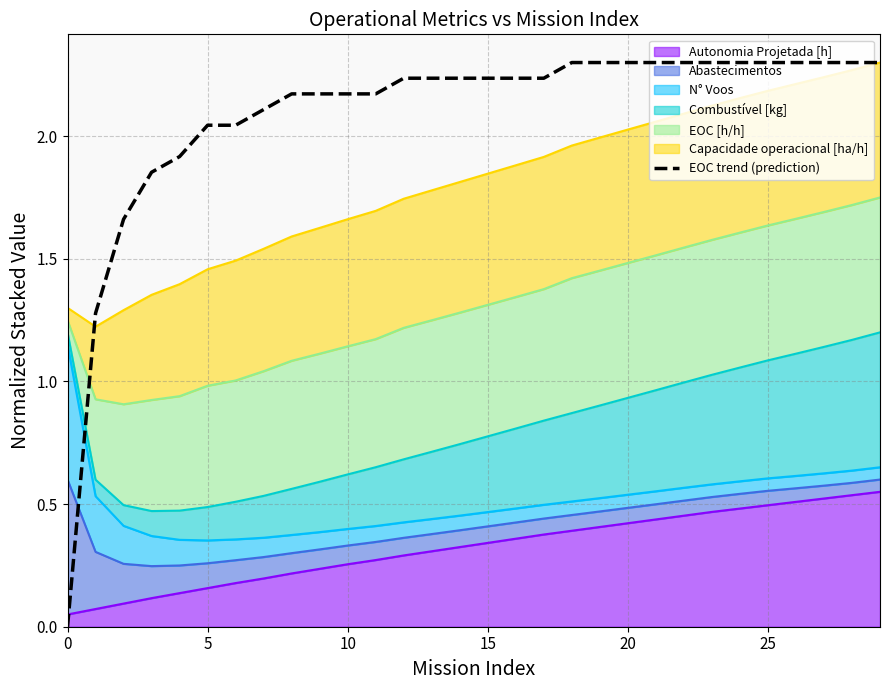

What is the label of the 17th point from the left?

16